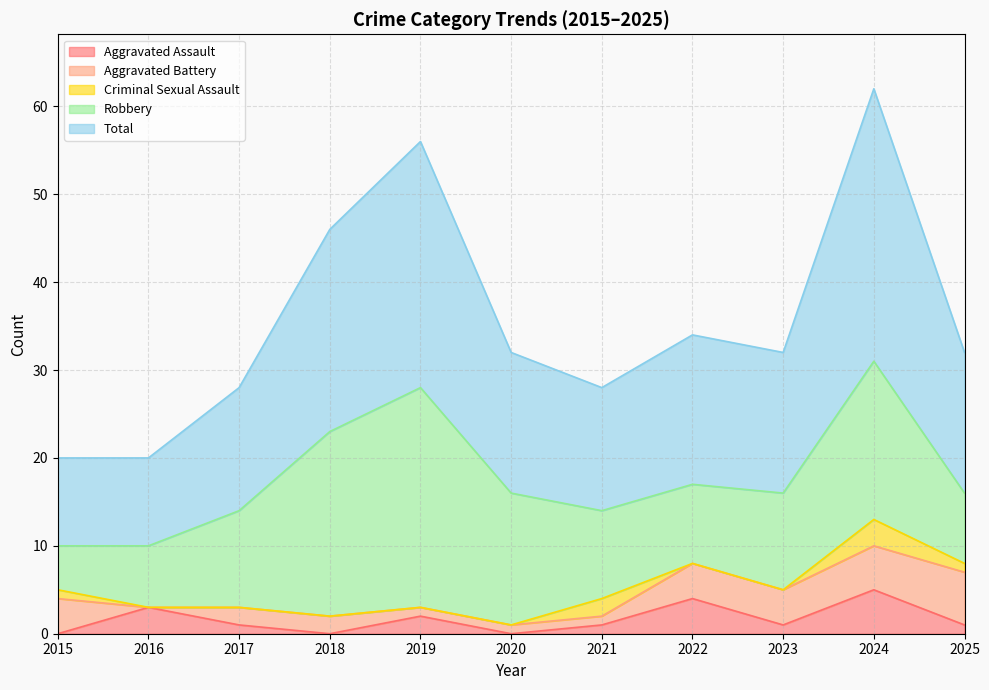

At which category does Aggravated Battery reach its first local valley?

2016